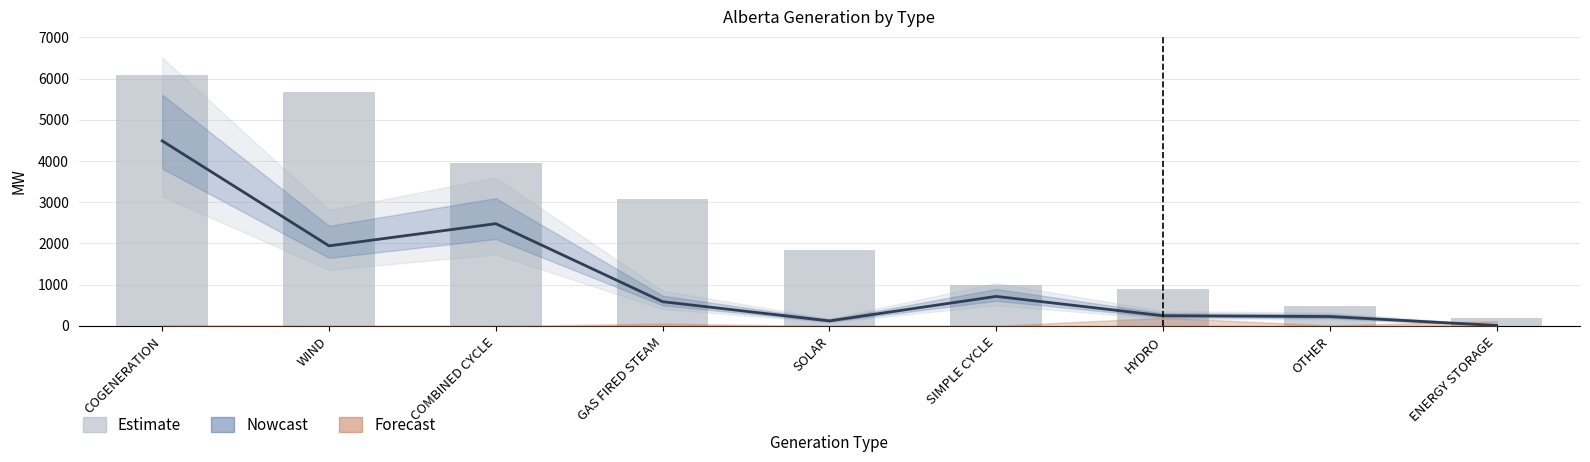

Are the bars horizontal?

No